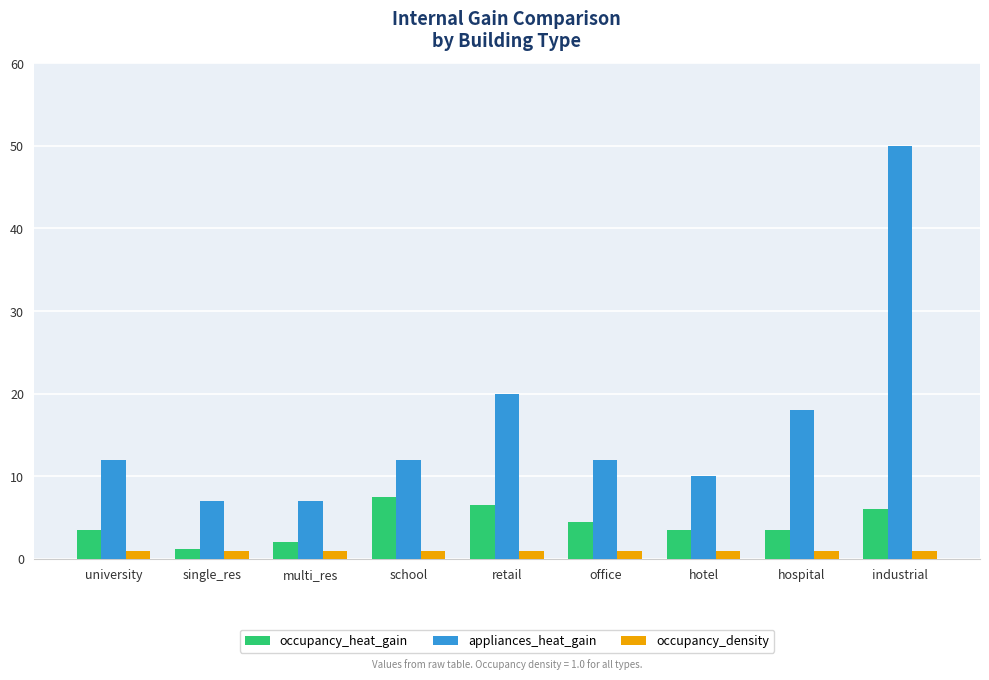

What is the label of the 8th bar from the right?

single_res